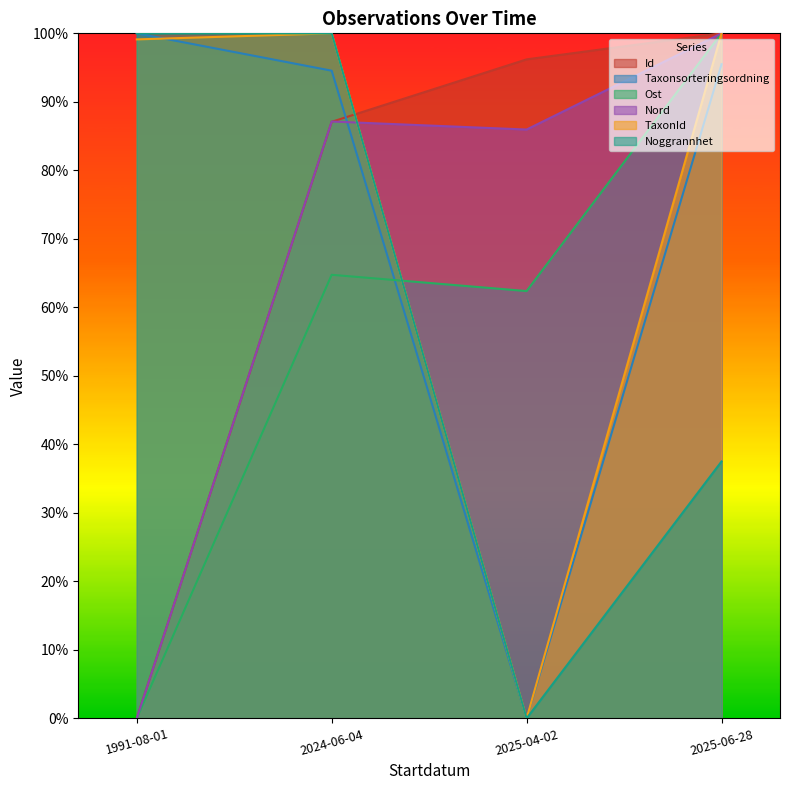

Rank the series at 2025-04-02 from lowest to highest value.

Taxonsorteringsordning, TaxonId, Noggrannhet, Ost, Nord, Id